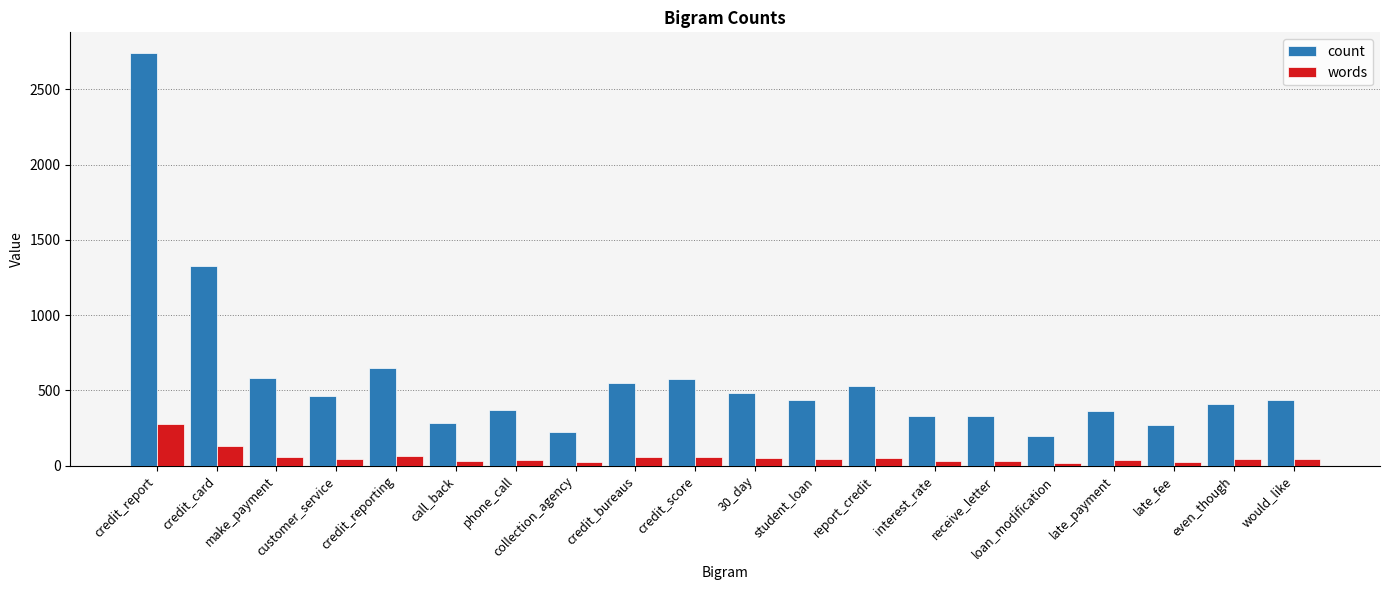

What value does the words series have at late_payment?

36.5